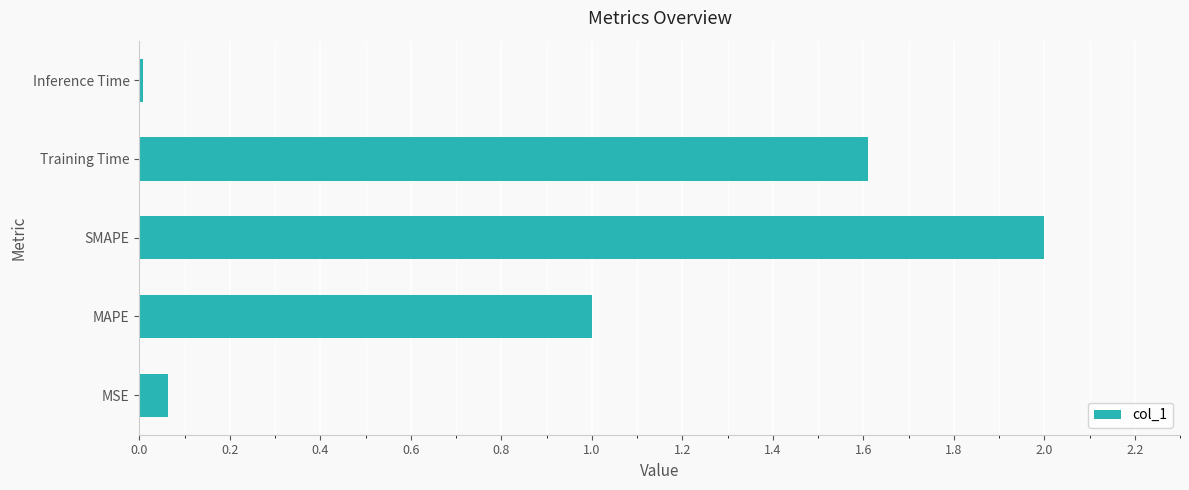

List the labels in order of value, smallest first.

Inference Time, MSE, MAPE, Training Time, SMAPE